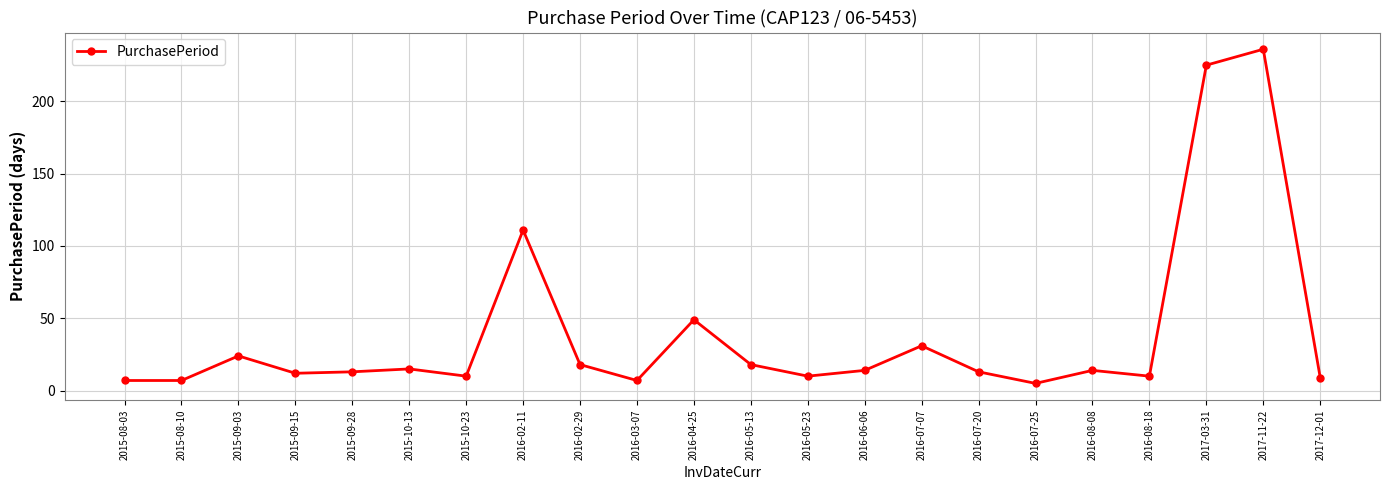

Does the chart display data point markers on the line(s)?

Yes